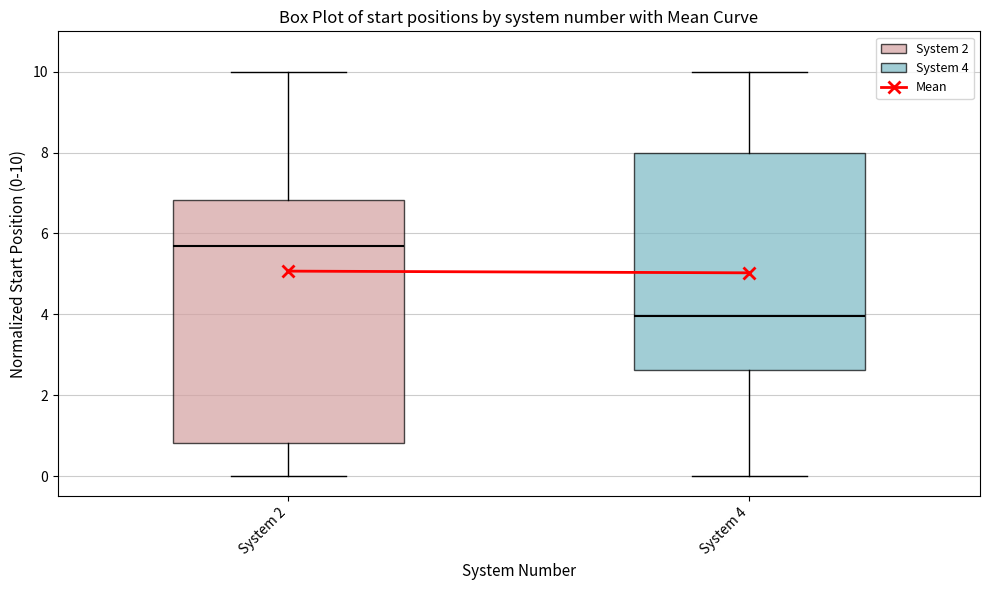

Comparing the boxes themselves (not the whiskers), which one is the tallest?

System 2